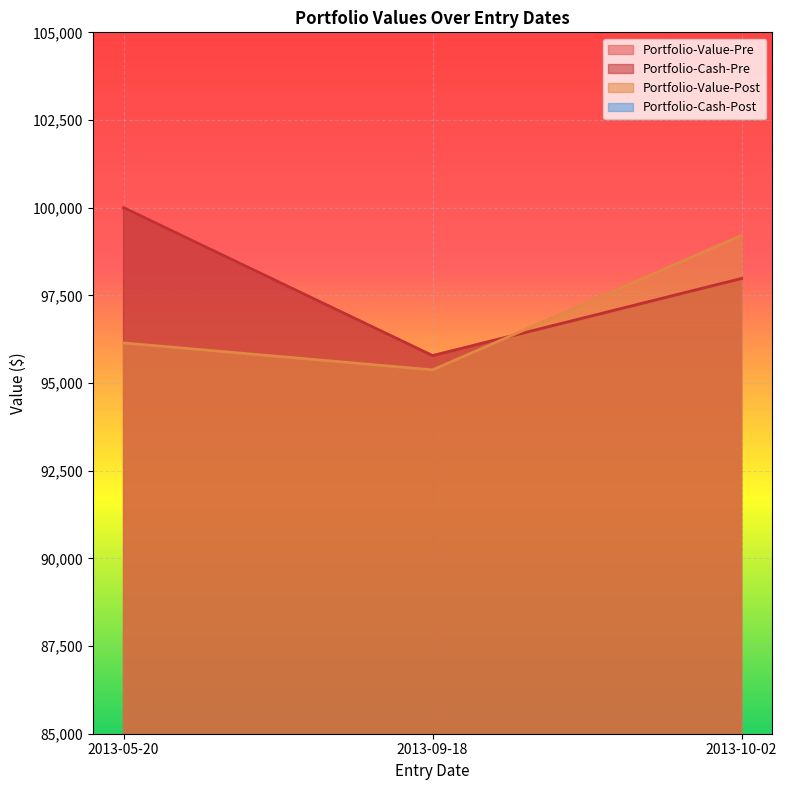

How many data points in Portfolio-Value-Pre are less than 97980?

1